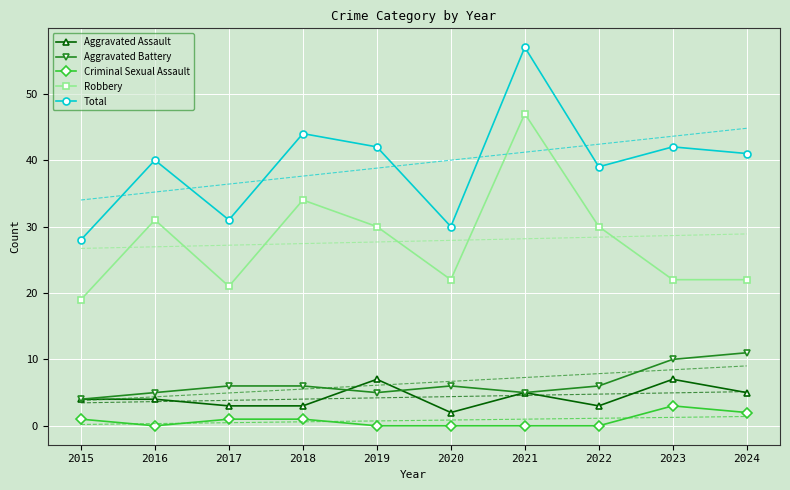

What is the spread (max minus min) of values at 2015?

27